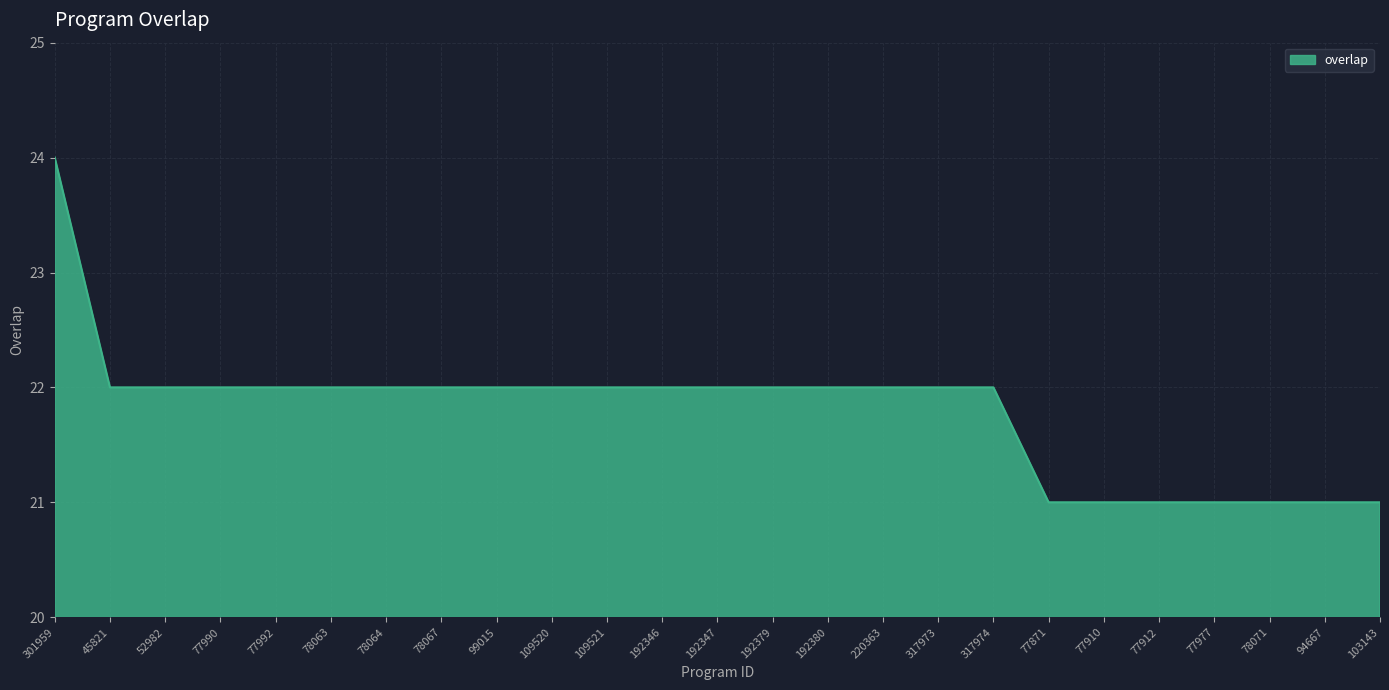

At which category does the chart reach its peak across all series?

301959